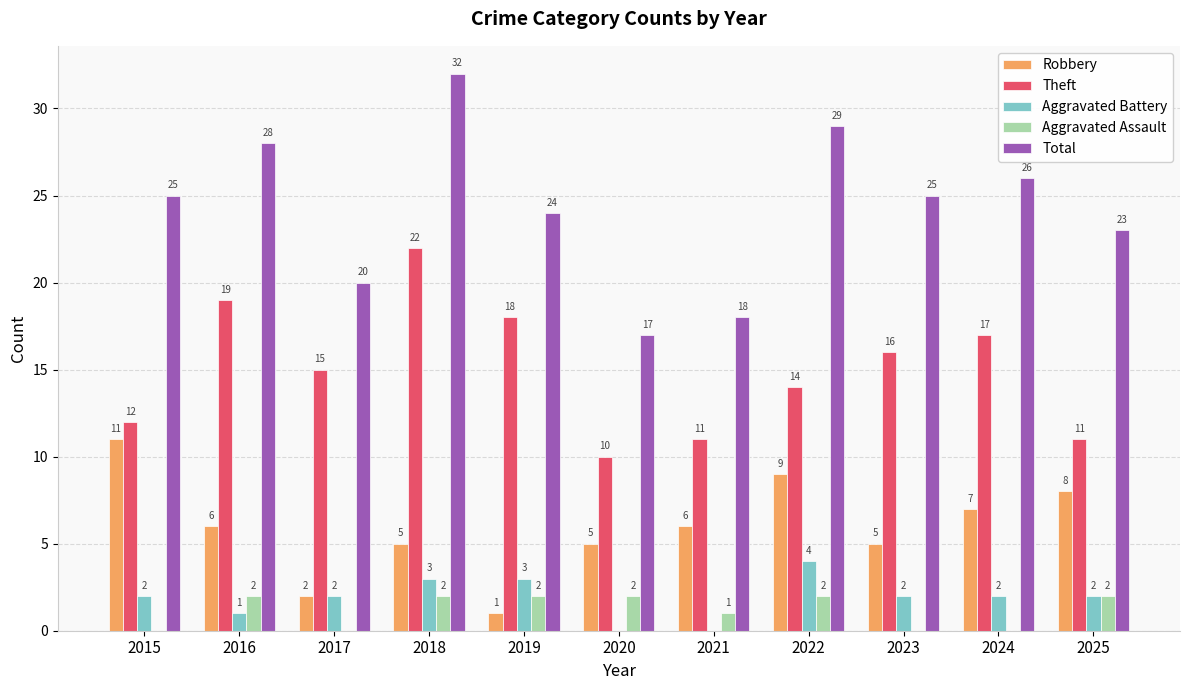

Reading right to left, list all the values displayed in this chart.

Robbery: 2025=8	2024=7	2023=5	2022=9	2021=6	2020=5	2019=1	2018=5	2017=2	2016=6	2015=11
Theft: 2025=11	2024=17	2023=16	2022=14	2021=11	2020=10	2019=18	2018=22	2017=15	2016=19	2015=12
Aggravated Battery: 2025=2	2024=2	2023=2	2022=4	2021=0	2020=0	2019=3	2018=3	2017=2	2016=1	2015=2
Aggravated Assault: 2025=2	2024=0	2023=0	2022=2	2021=1	2020=2	2019=2	2018=2	2017=0	2016=2	2015=0
Total: 2025=23	2024=26	2023=25	2022=29	2021=18	2020=17	2019=24	2018=32	2017=20	2016=28	2015=25